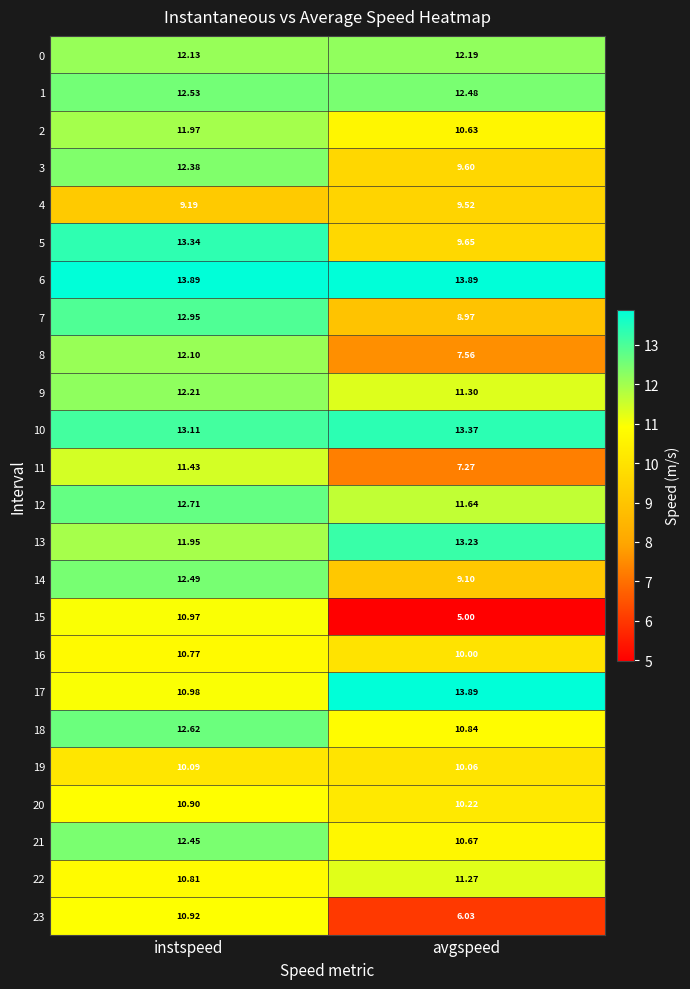

At which label is 5 closest to 11?

avgspeed